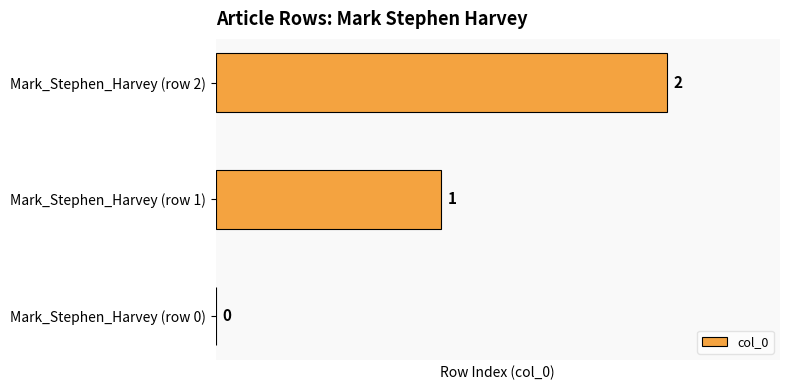

How many values are between 0 and 2?

3